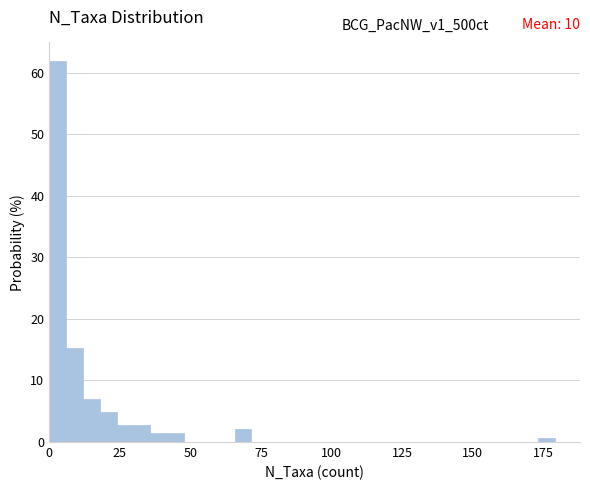

Read against the x-axis, roughly where is the centre of the tallest bar?

5